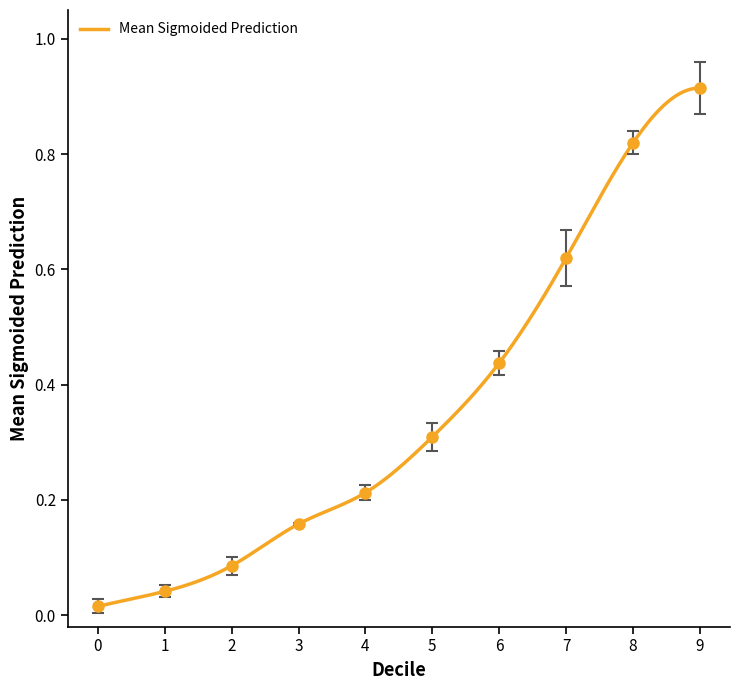

What is the average value?

0.4